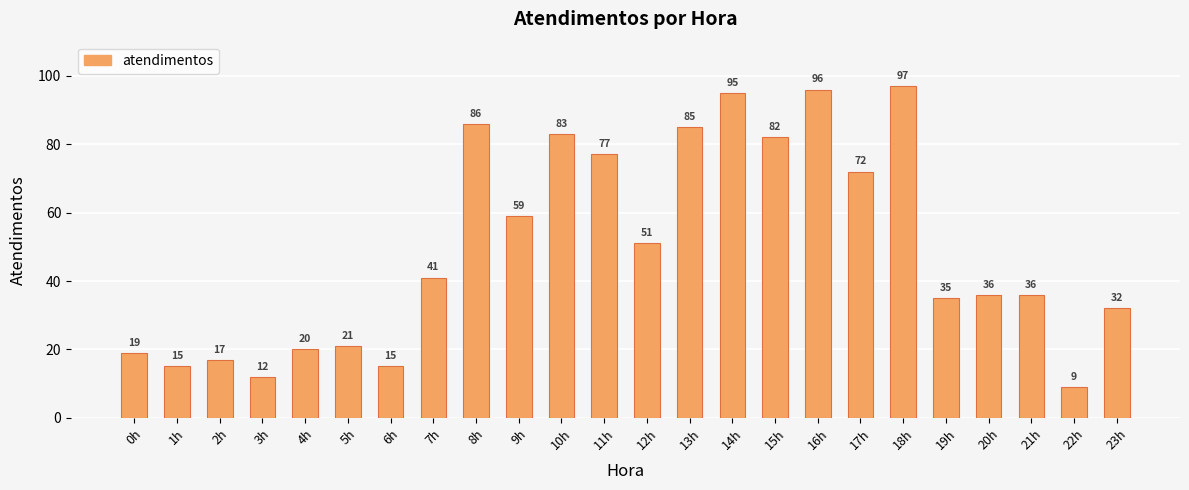

What is the sum of all values?

1191